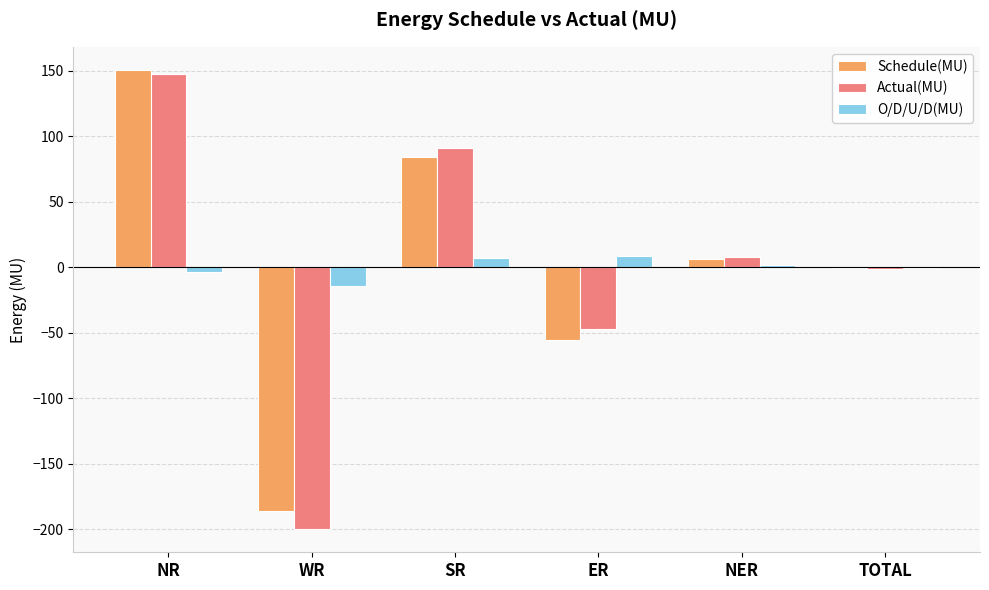

What is the highest value of the Actual(MU) series?

147.2